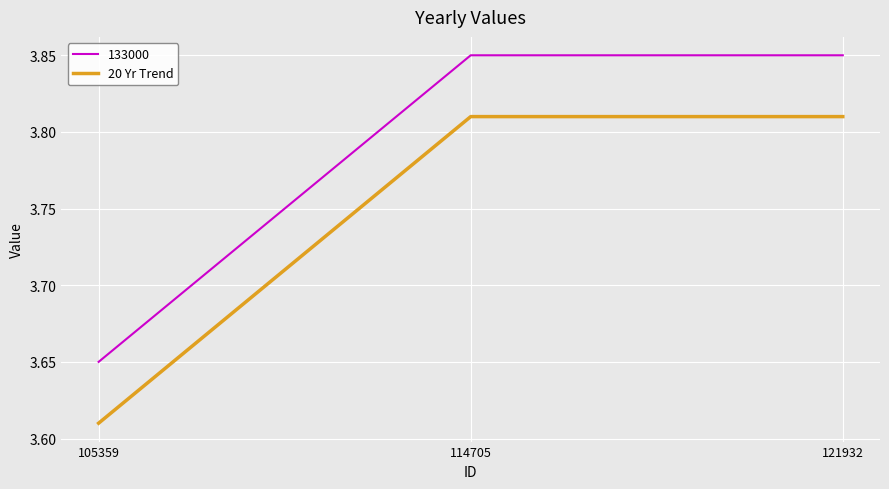

List the series in order of their overall mean, lowest first.

20 Yr Trend, 133000